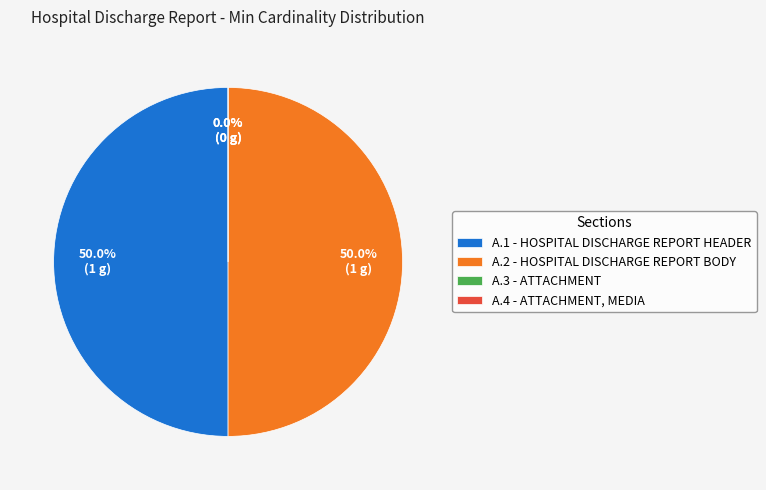

The A.2 - Hospital Discharge Report body slice represents 50% of the pie. True or false?

True